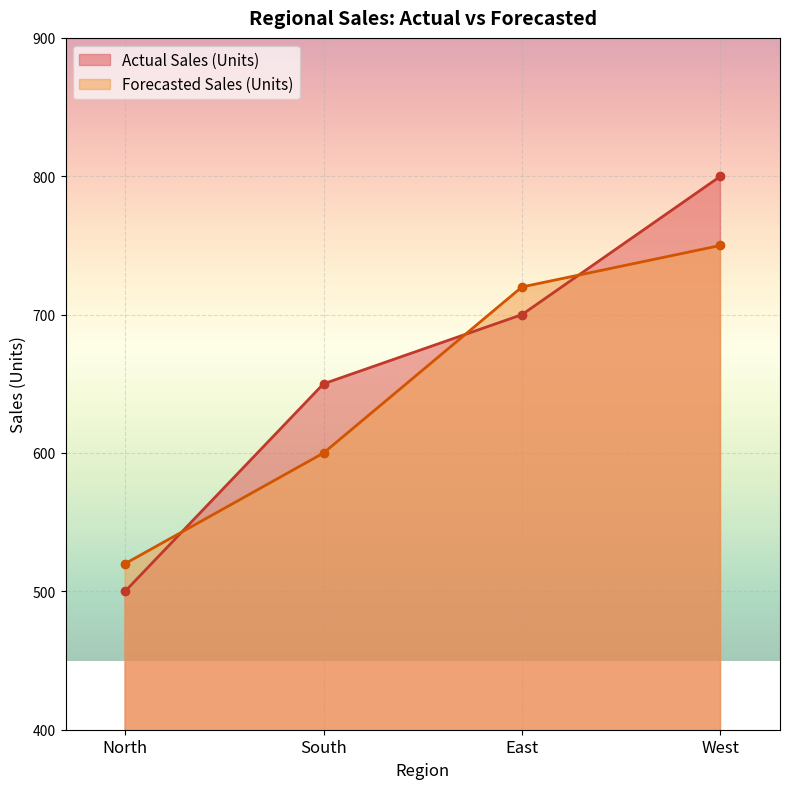

What is the total value across all series at West?

1550